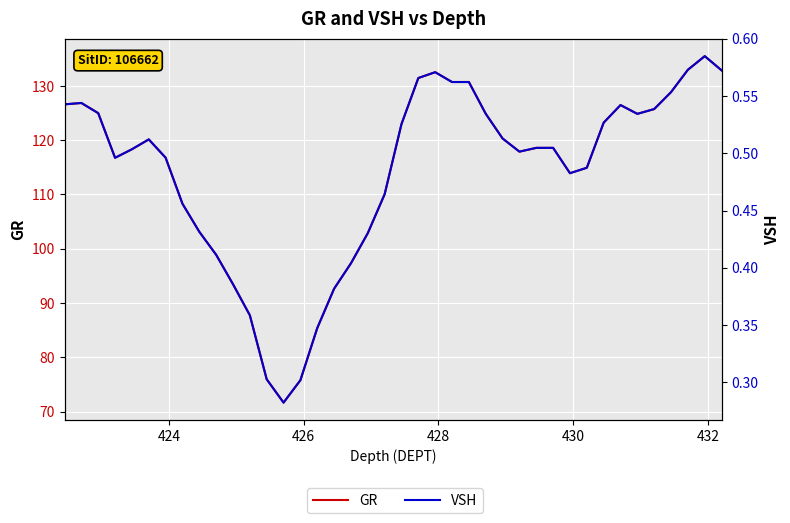

What is the value of the GR point at the 32nd from the left?

114.9